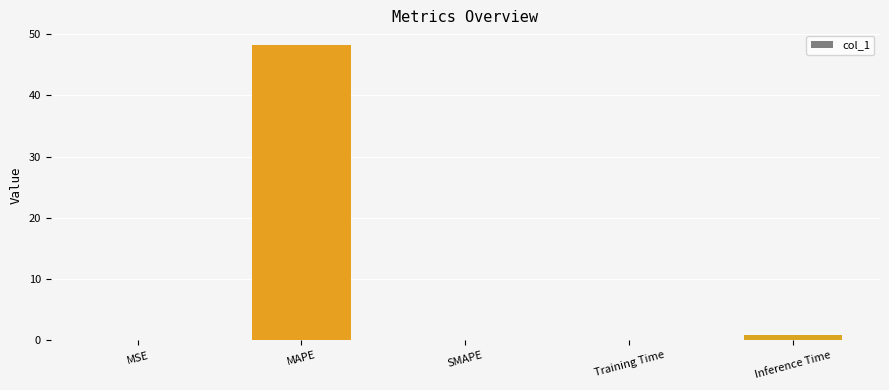

What is the maximum value shown in the chart?

48.2